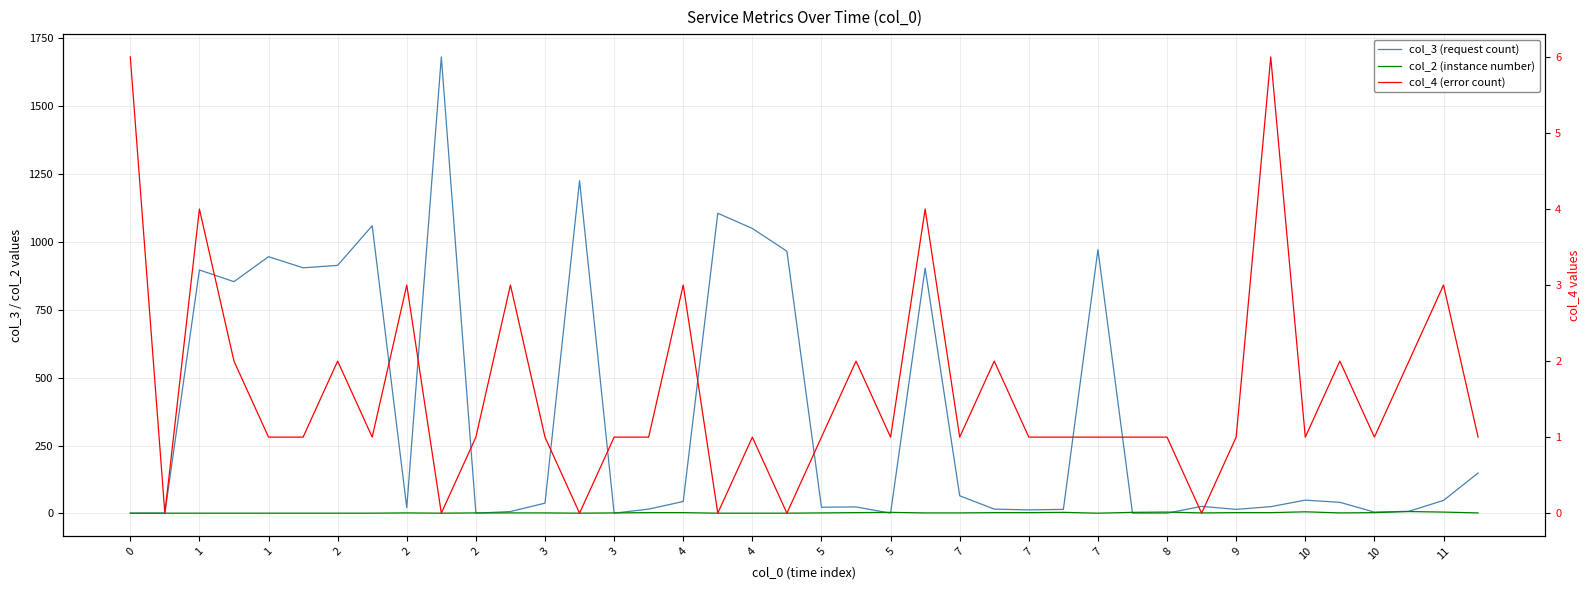

What is the value of the col_3 (request count) point at the 12th from the left?

1